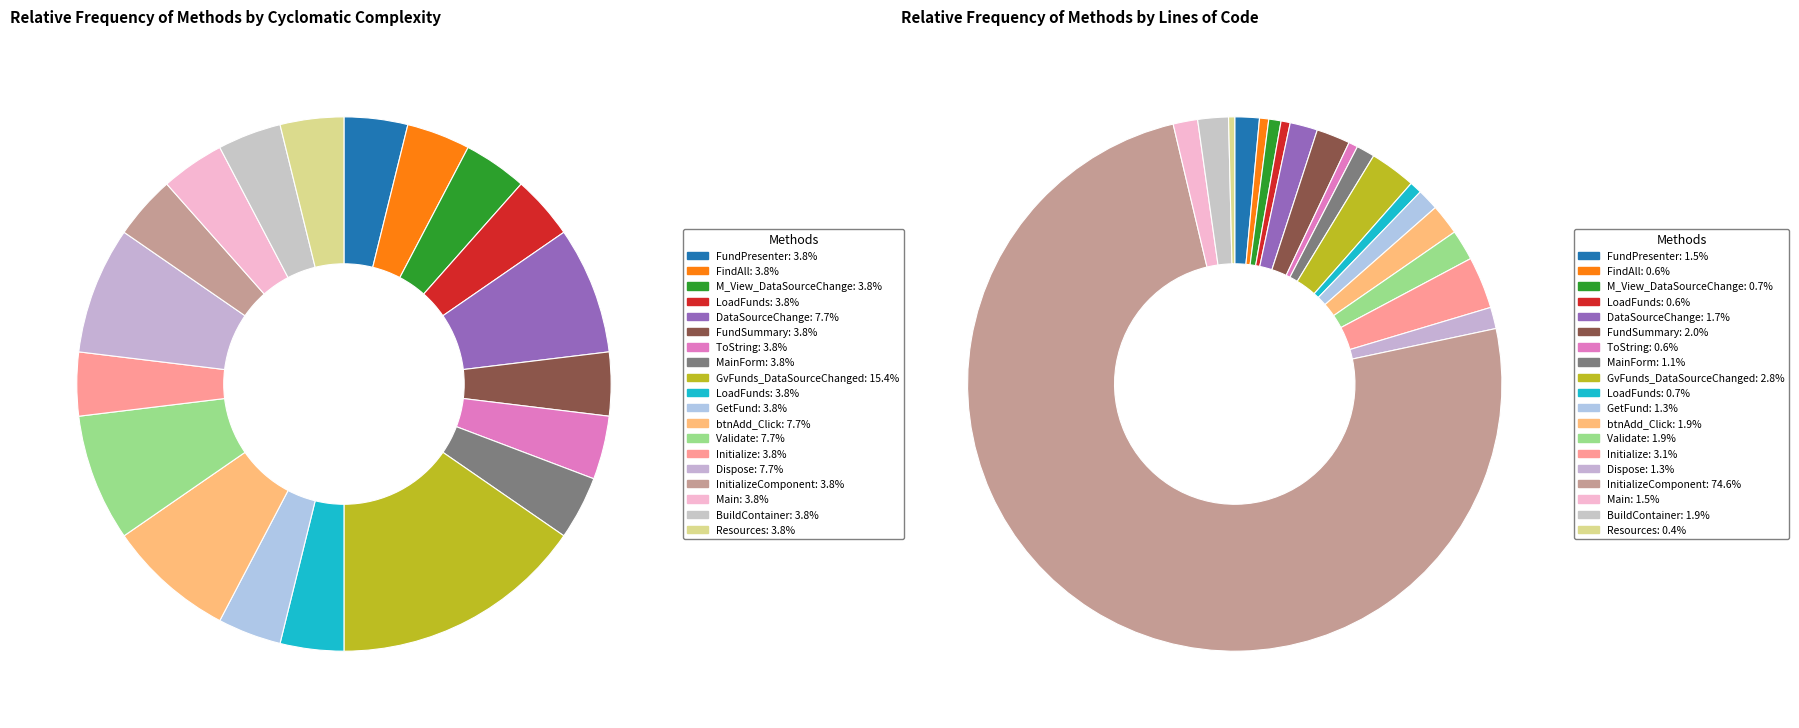

To the nearest percent, what is the difference between the 10 and 6 slice percentages?

1%